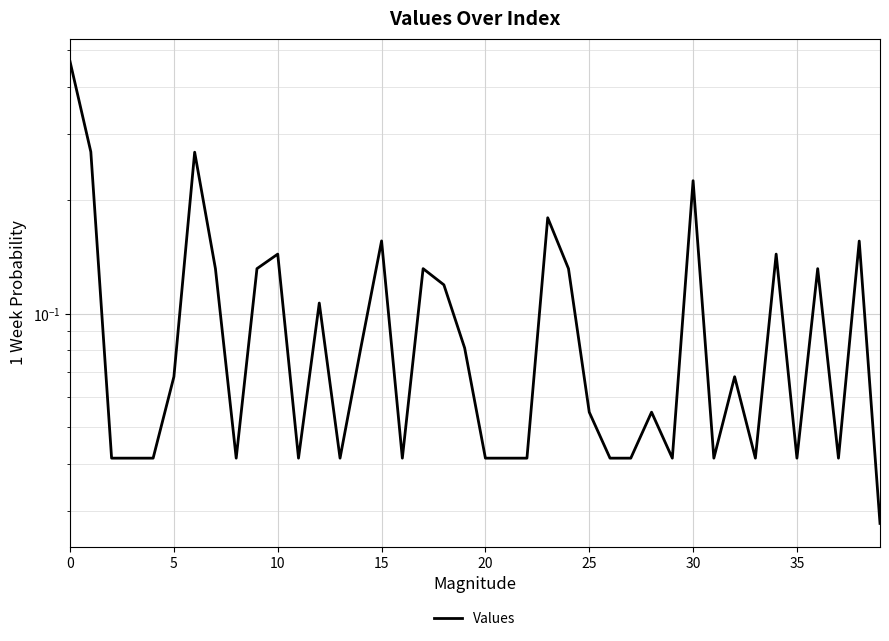

What is the label of the 38th point from the left?

37